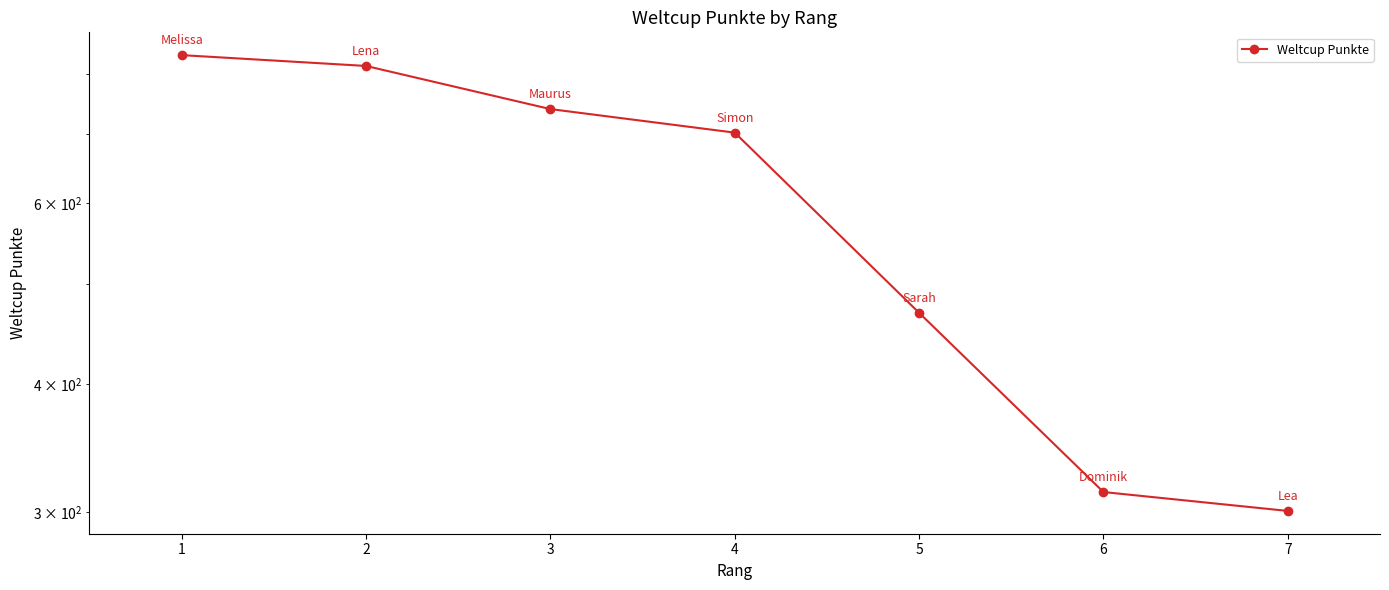

How many lines are shown in the chart?

1